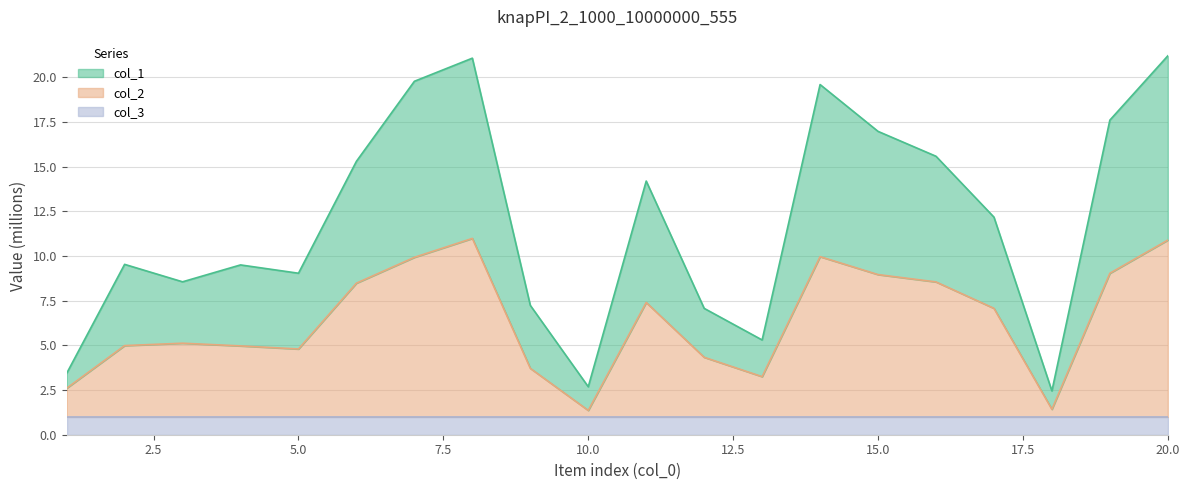

What is the value of the col_1 point at the 20th from the left?

21.2